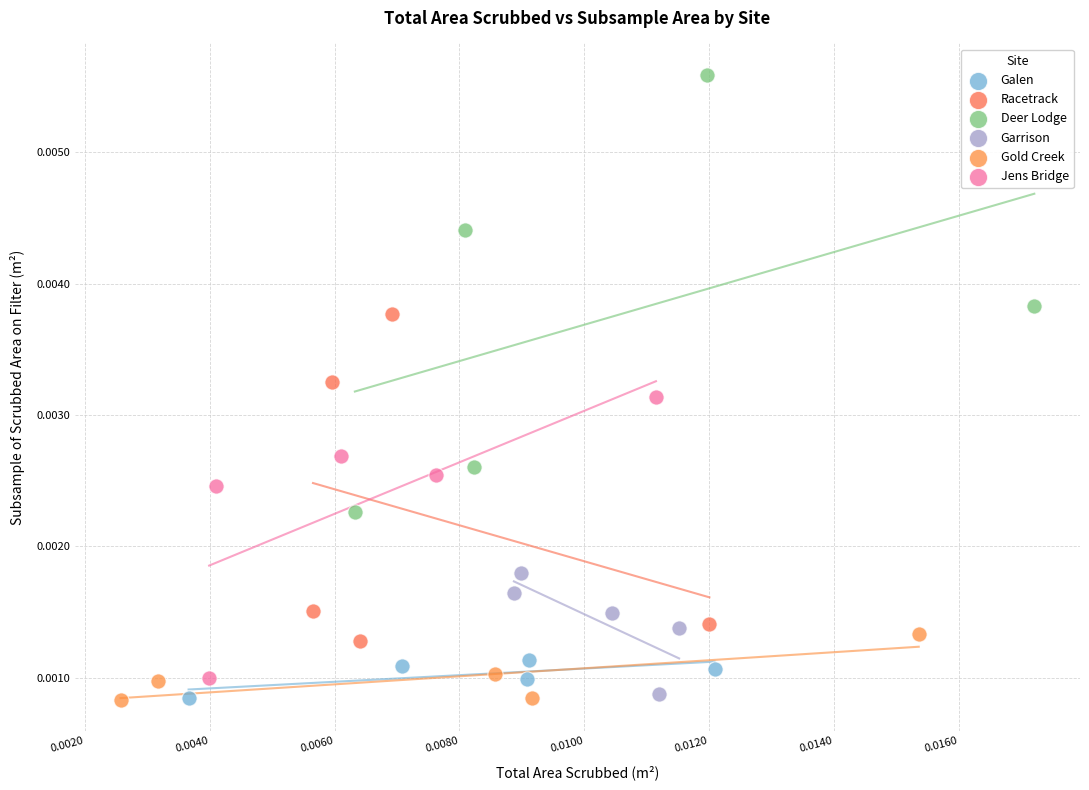

Which series has the largest Y range (max minus min)?

Deer Lodge